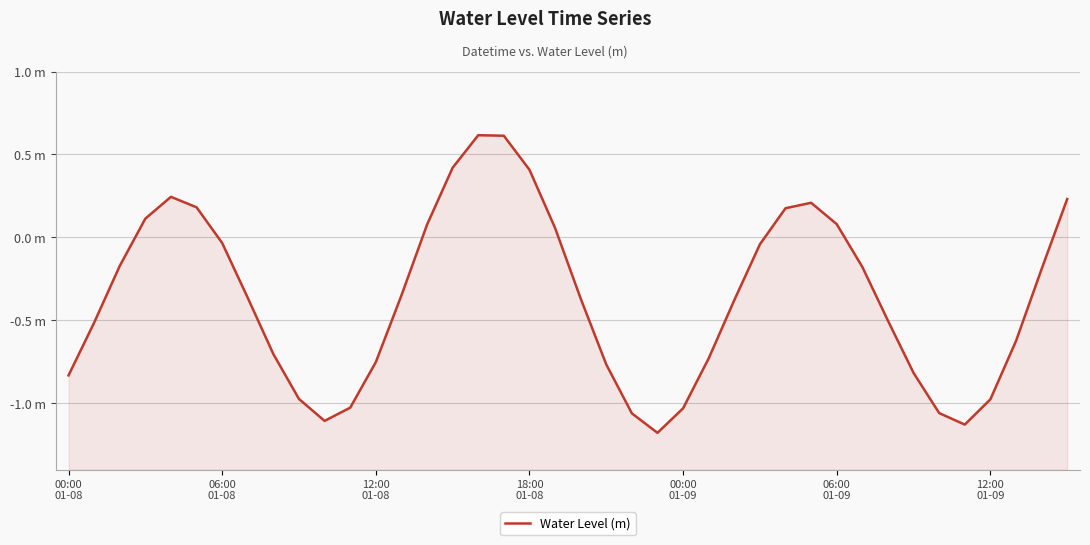

The chart shows a value of -0.8 at 21. True or false?

True